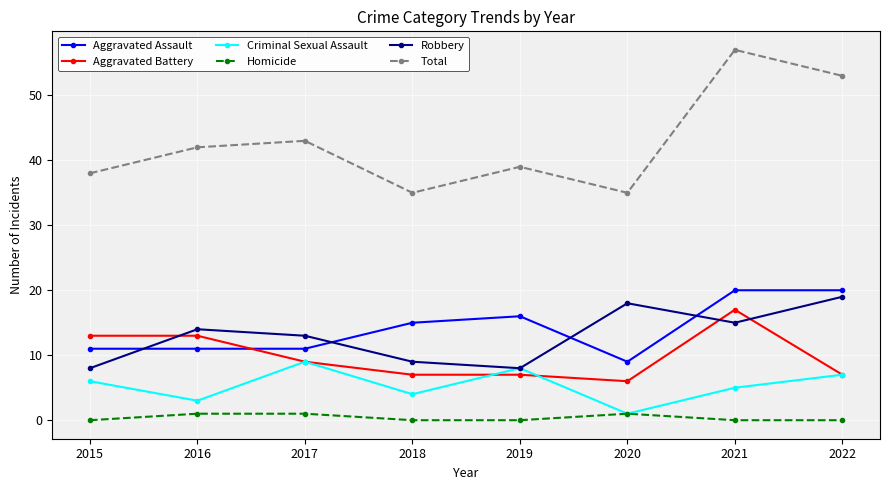

Which series has the largest total across all categories?

Total